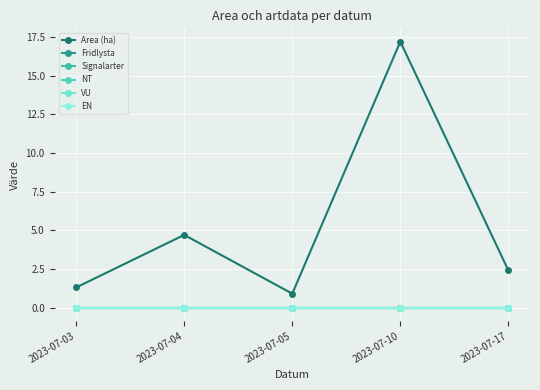

Rank the series at 2023-07-04 from highest to lowest value.

Area (ha), Fridlysta, Signalarter, NT, VU, EN